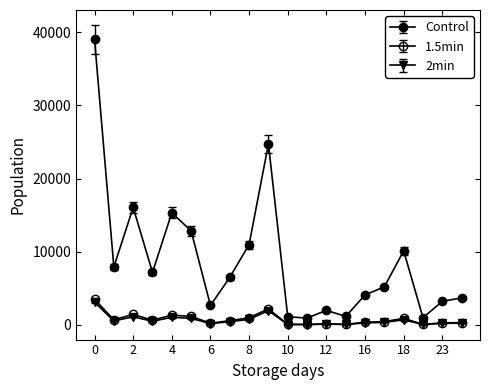

How many values in the 2min series are below 456?

10